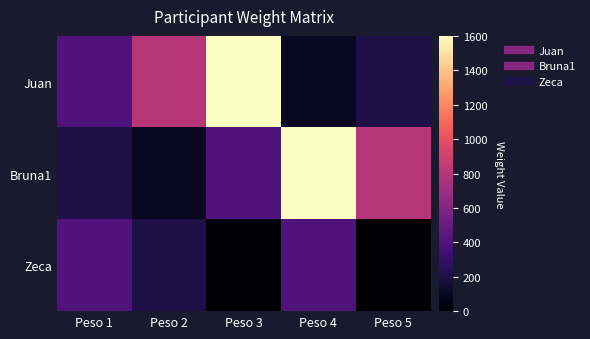

List the series in order of their peak value, lowest first.

Zeca, Juan, Bruna1